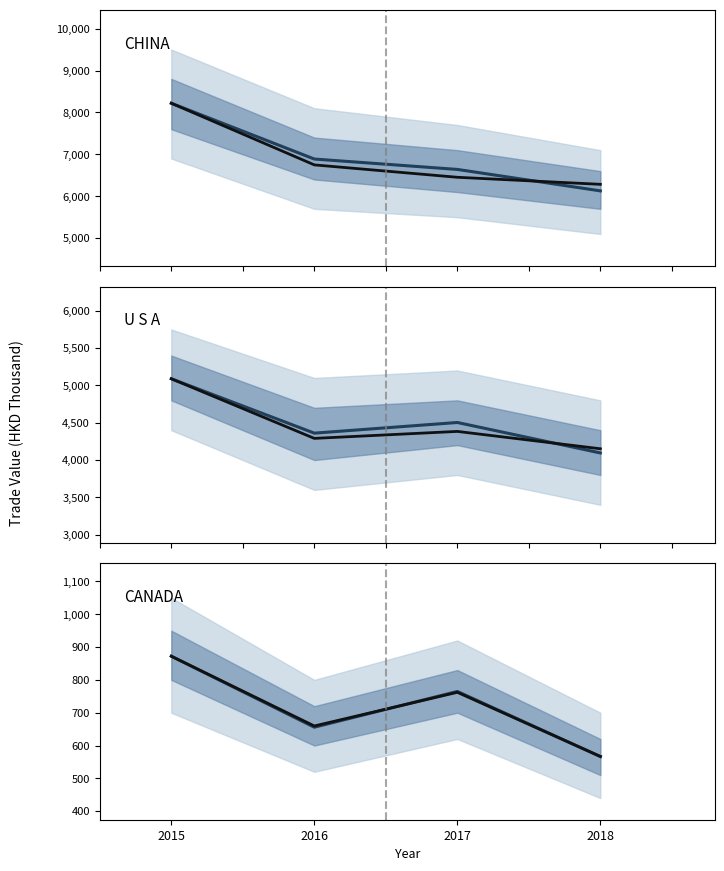

Is it true that CANADA median equals 566.5 at 2018?

True